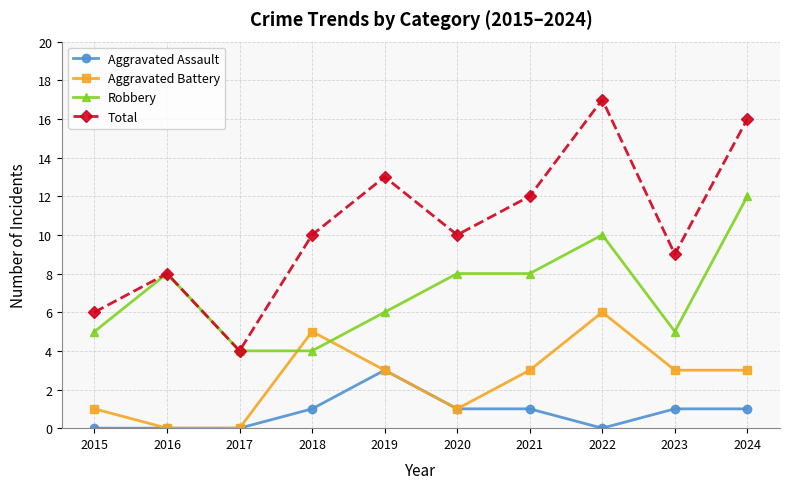

What are all the series names shown in the legend?

Aggravated Assault, Aggravated Battery, Robbery, Total